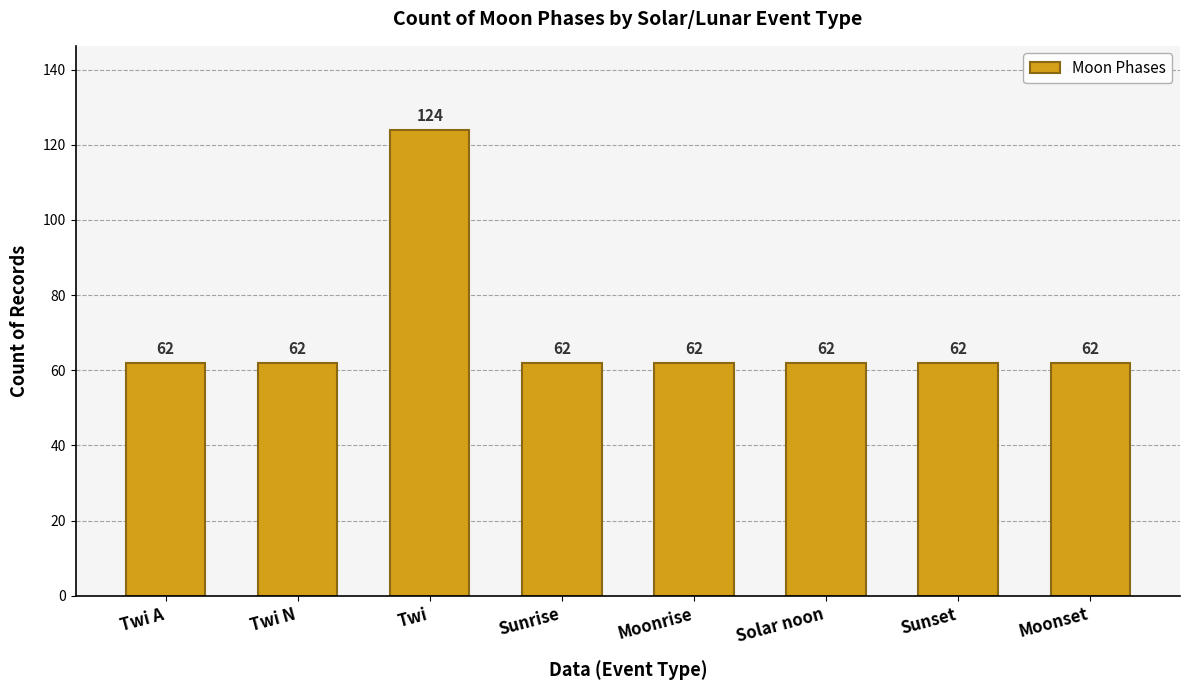

What is the average value?

70